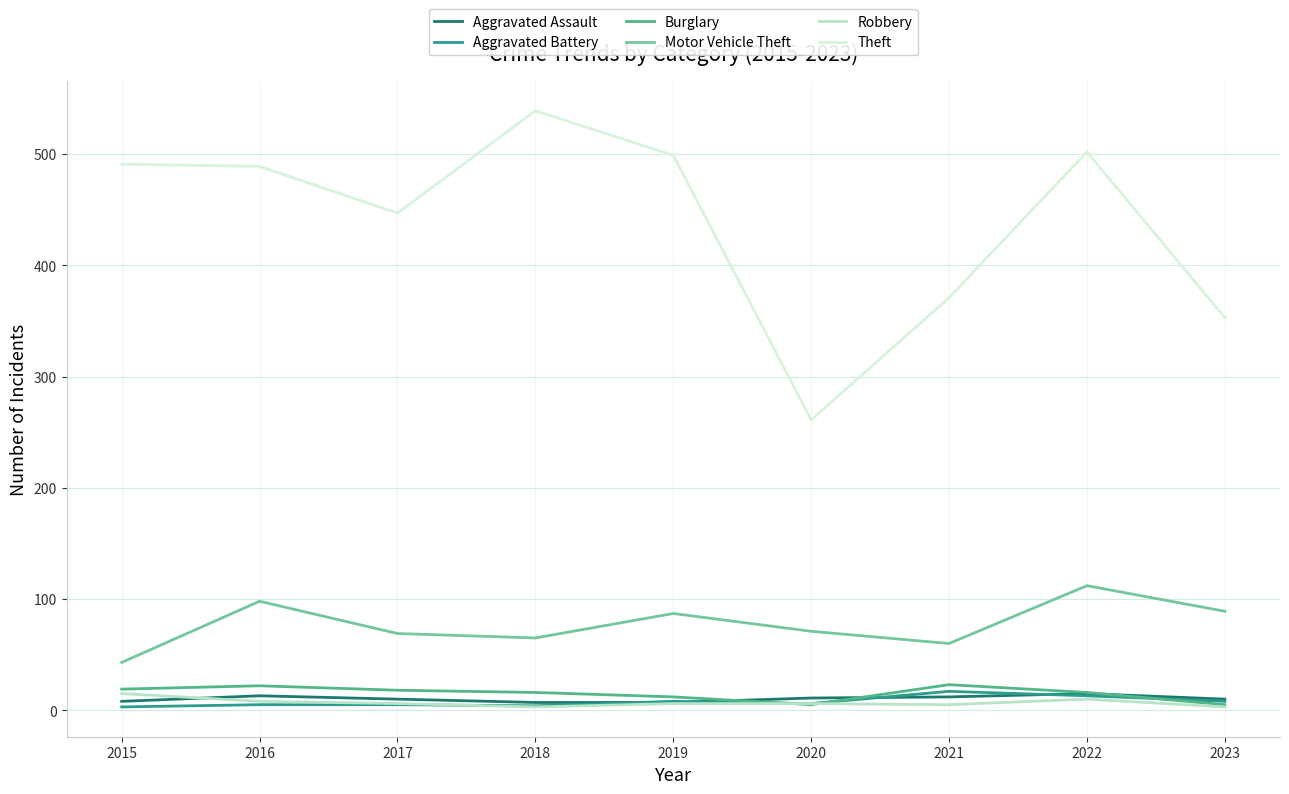

Which series has the largest range (max minus min)?

Theft